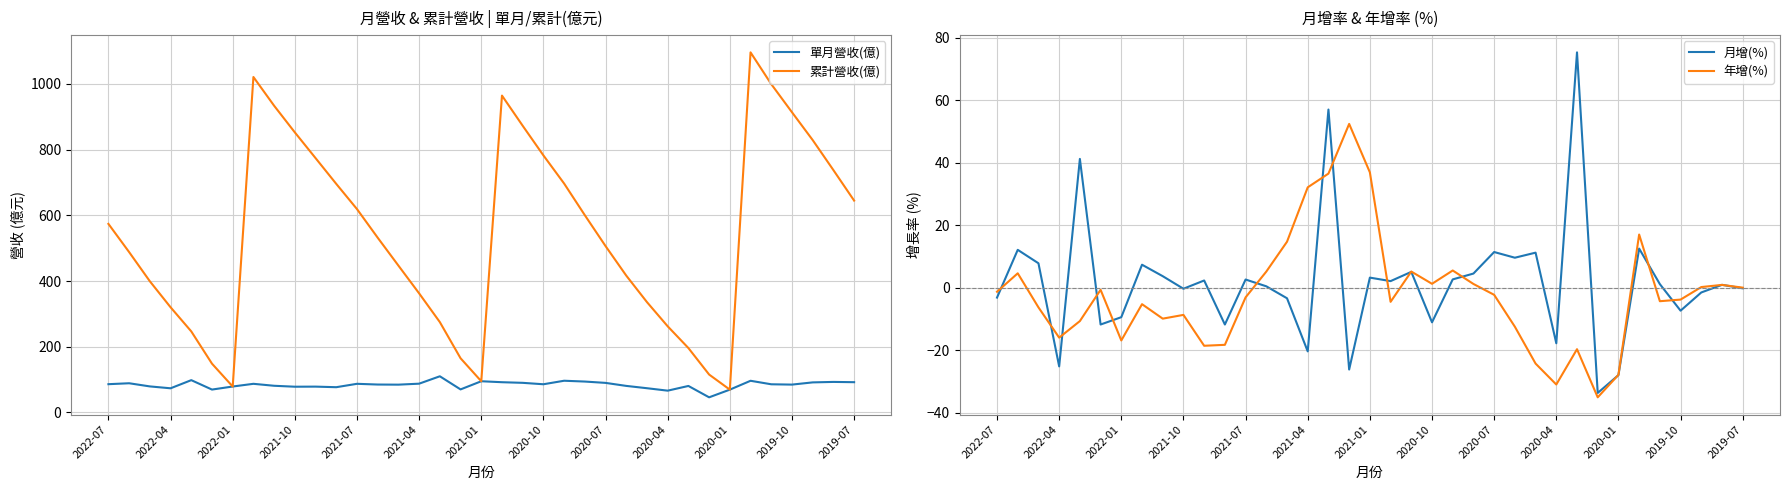

Where does the 累計營收(億) series first go above 531?

2022-07